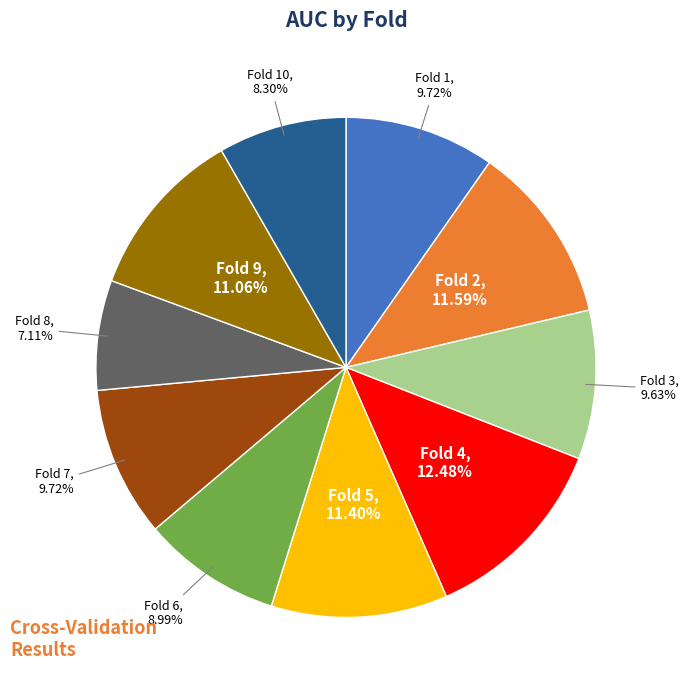

Does any single category account for the majority?

No